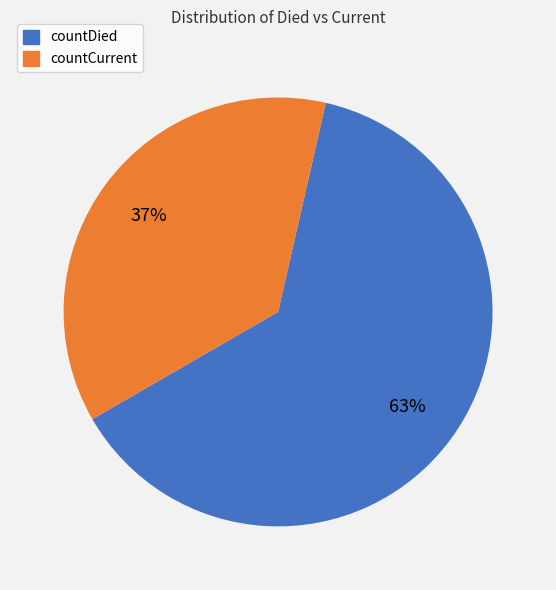

Is it true that countDied is 58% of the pie?

False